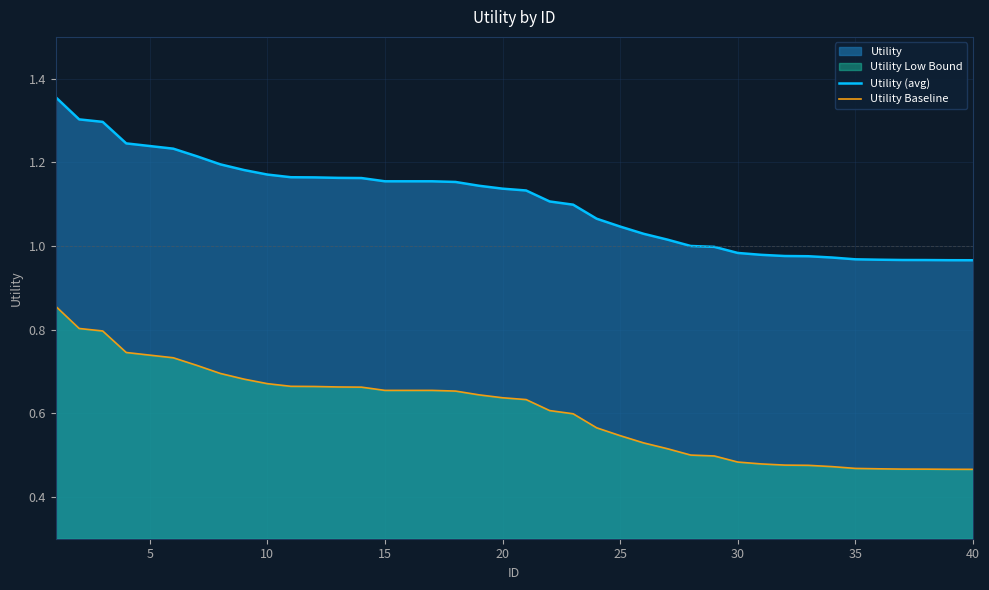

Rank the series by their average value, from highest to lowest.

Utility (avg), Utility Baseline